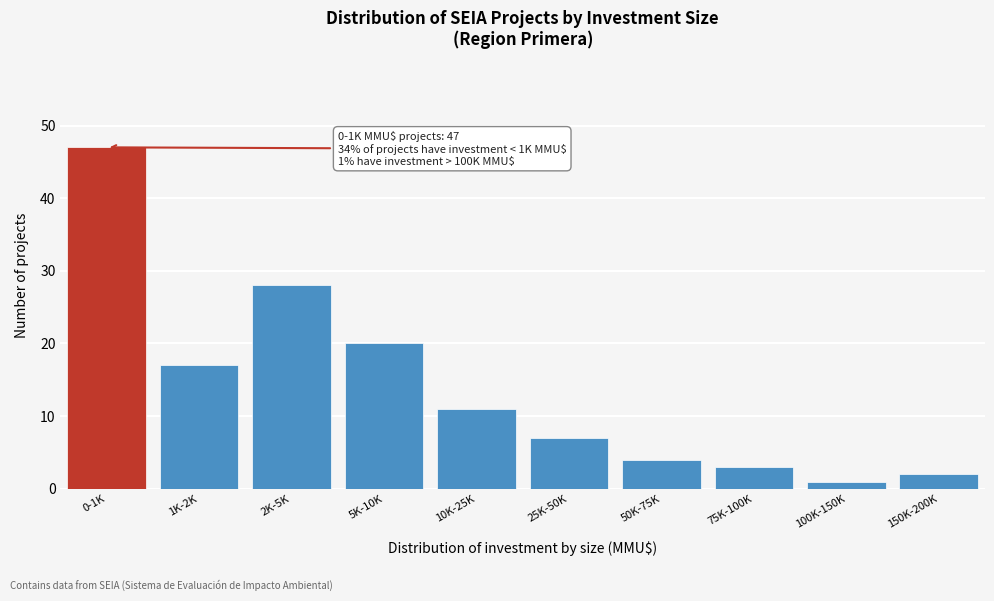

Reading left to right, list all the values displayed in this chart.

0-1K=47	1K-2K=17	2K-5K=28	5K-10K=20	10K-25K=11	25K-50K=7	50K-75K=4	75K-100K=3	100K-150K=1	150K-200K=2